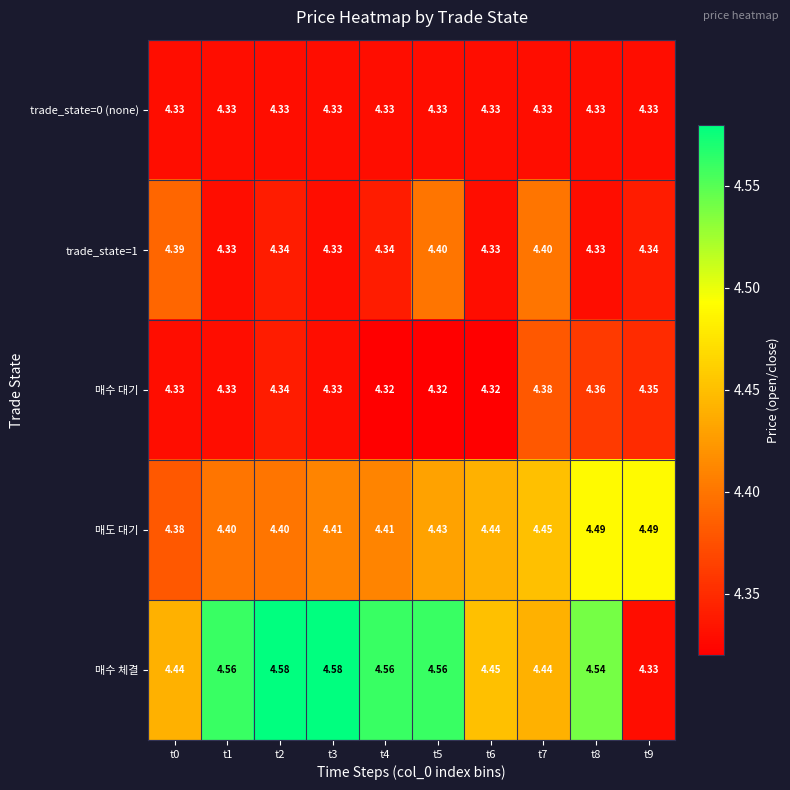

At how many categories does at least one series exceed 4?

10